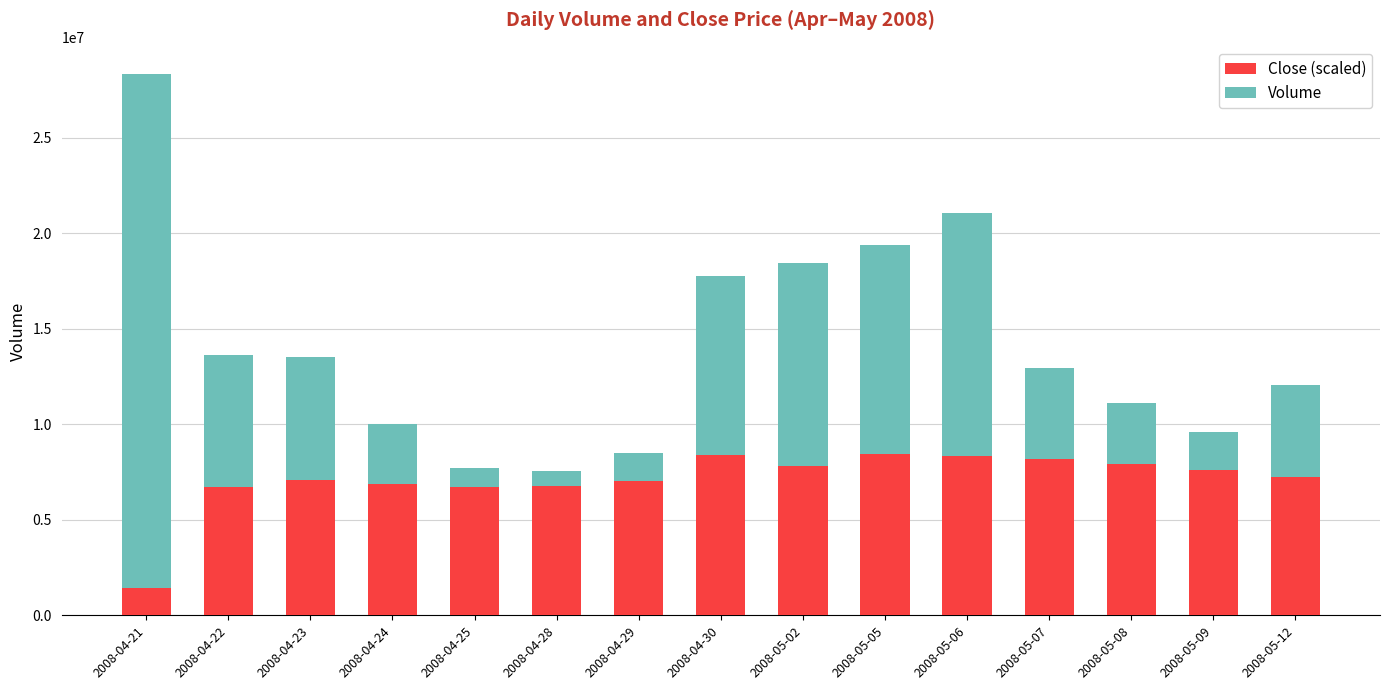

What is the total value across all series at 2008-04-30?

17761000.0